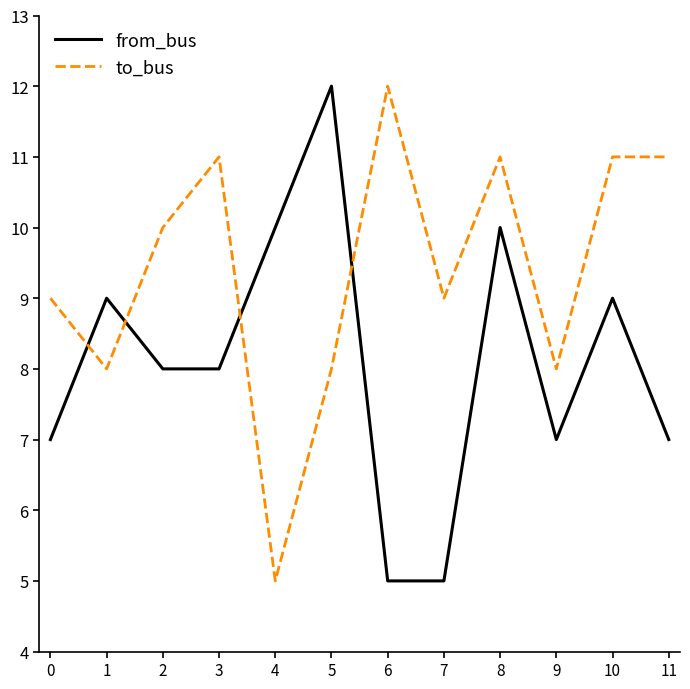

In to_bus, how many points are lower than both neighbors (excluding endpoints)?

4